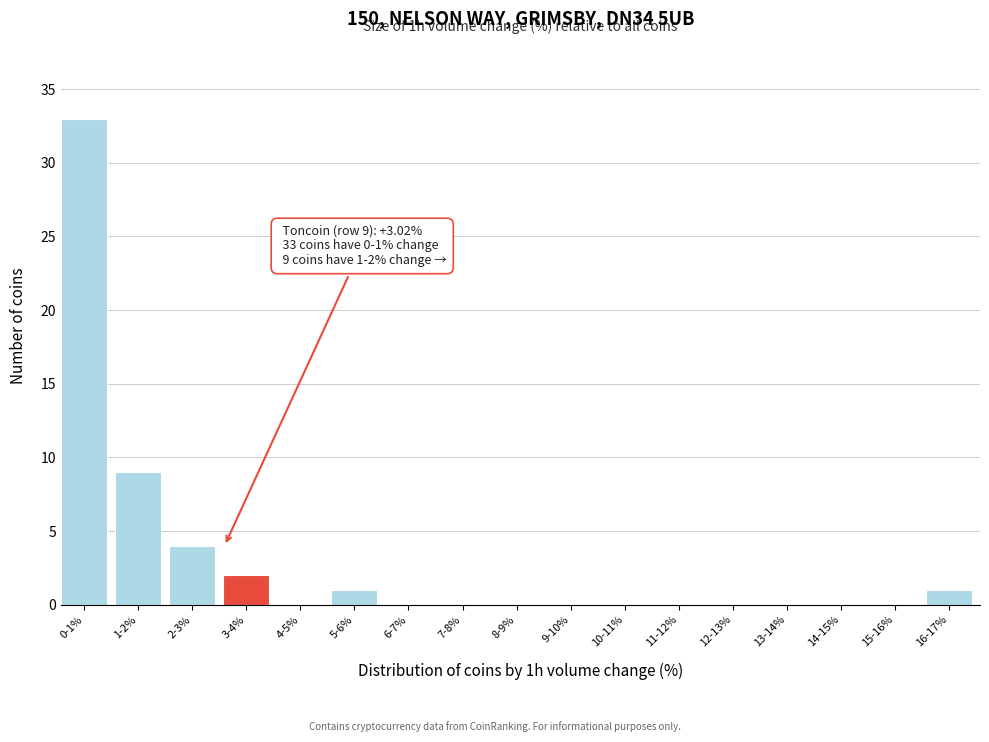

Reading left to right, transcribe all the data shown in this chart.

0-1%=33	1-2%=9	2-3%=4	3-4%=2	4-5%=0	5-6%=1	6-7%=0	7-8%=0	8-9%=0	9-10%=0	10-11%=0	11-12%=0	12-13%=0	13-14%=0	14-15%=0	15-16%=0	16-17%=1